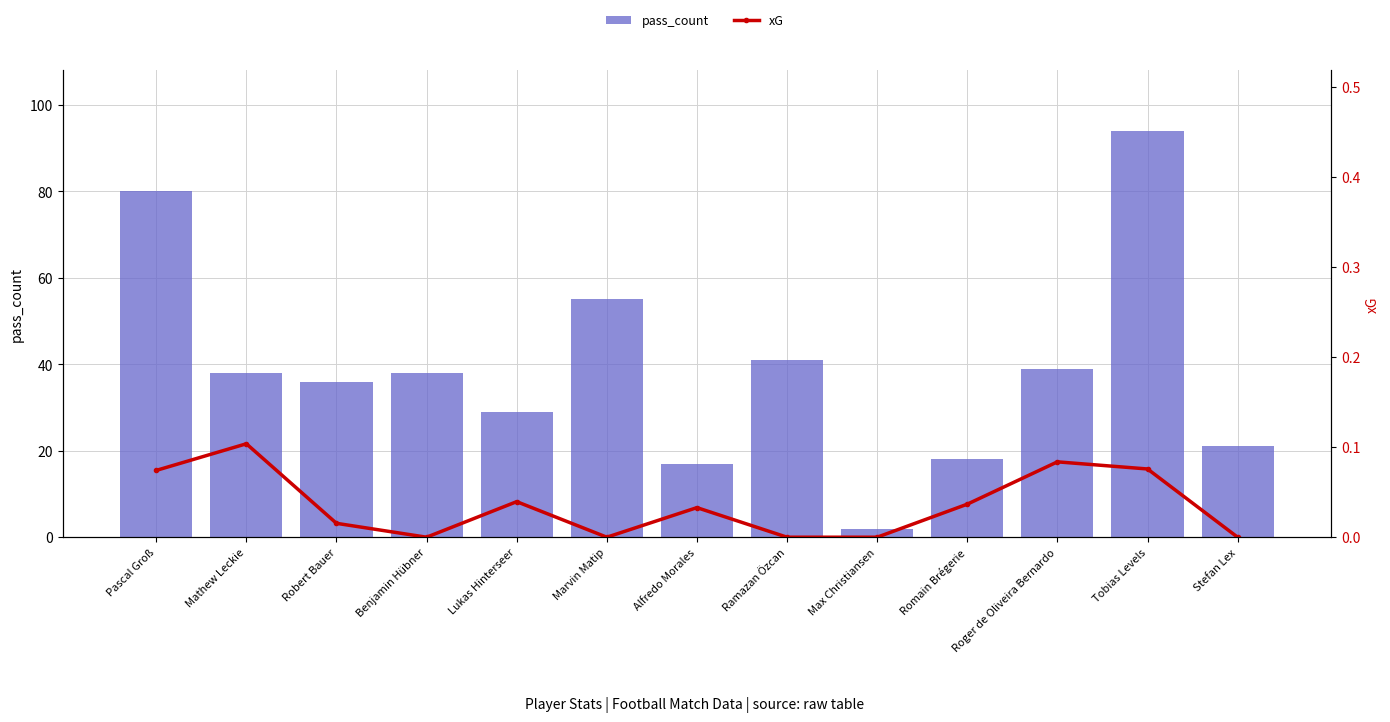

Reading left to right, extract all data points from this chart.

pass_count: Pascal Groß=80.0	Mathew Leckie=38.0	Robert Bauer=36.0	Benjamin Hübner=38.0	Lukas Hinterseer=29.0	Marvin Matip=55.0	Alfredo Morales=17.0	Ramazan Özcan=41.0	Max Christiansen=2.0	Romain Brégerie=18.0	Roger de Oliveira Bernardo=39.0	Tobias Levels=94.0	Stefan Lex=21.0
xG: Pascal Groß=0.1	Mathew Leckie=0.1	Robert Bauer=0.0	Benjamin Hübner=0.0	Lukas Hinterseer=0.0	Marvin Matip=0.0	Alfredo Morales=0.0	Ramazan Özcan=0.0	Max Christiansen=0.0	Romain Brégerie=0.0	Roger de Oliveira Bernardo=0.1	Tobias Levels=0.1	Stefan Lex=0.0